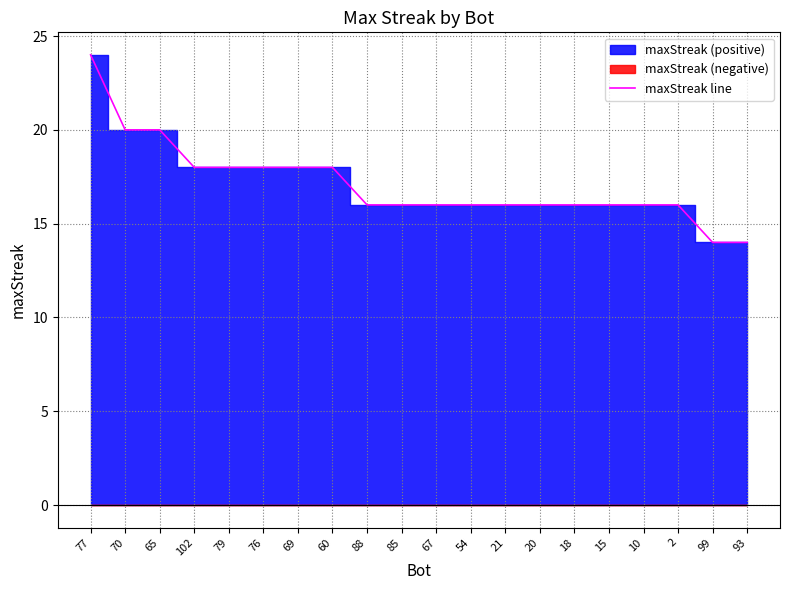

The value at 77 is 24. True or false?

True